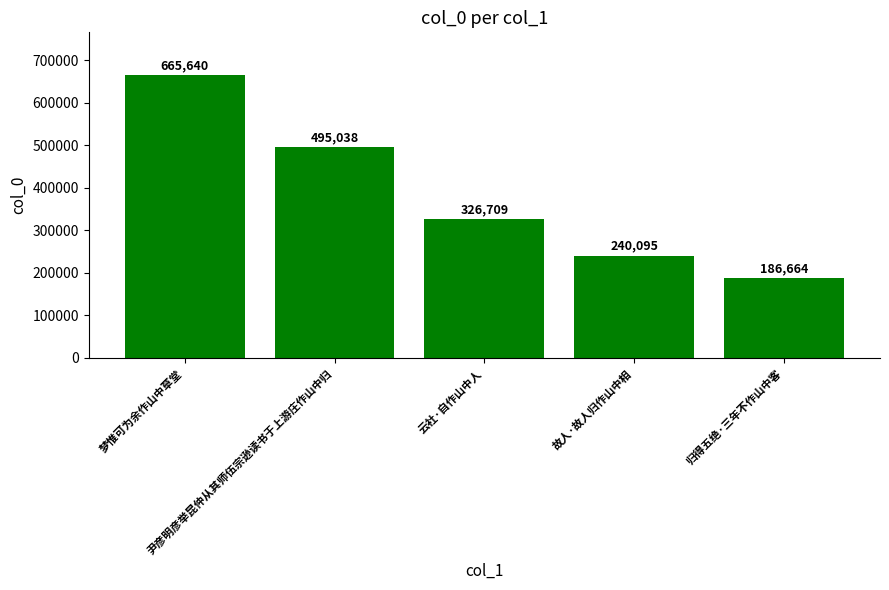

What is the average value?

382829